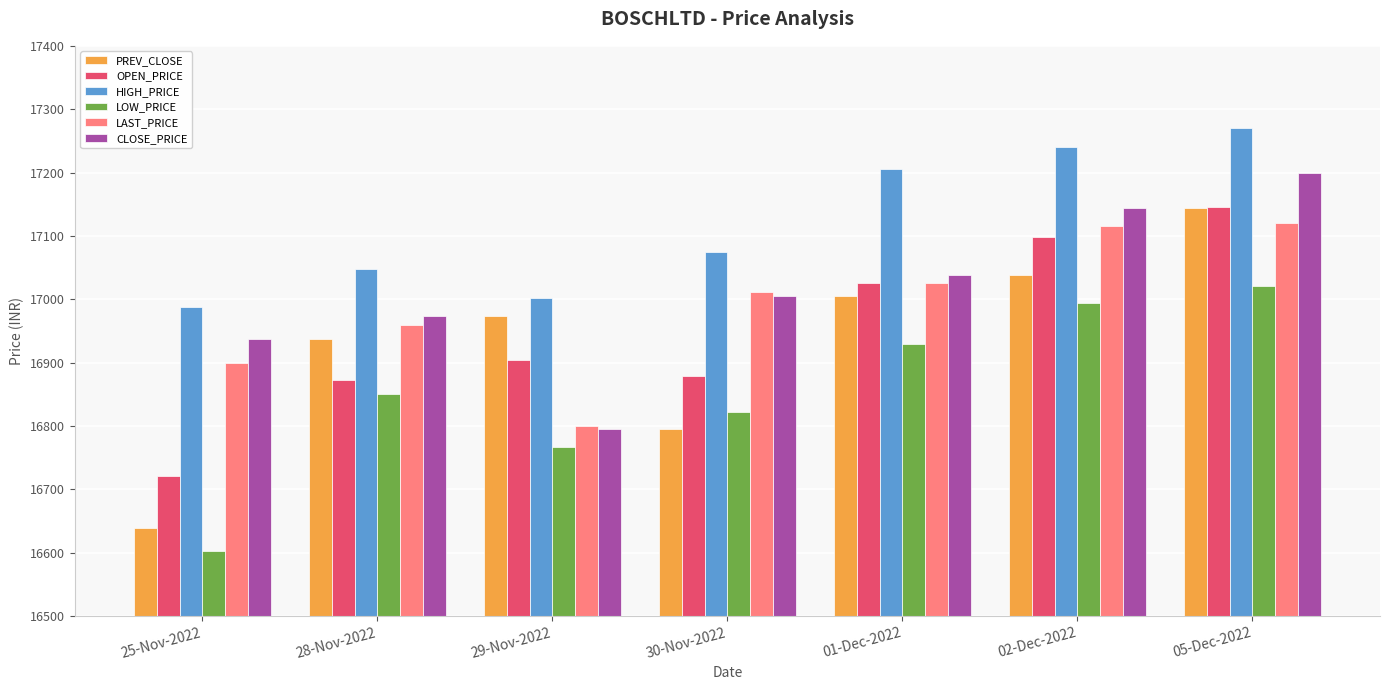

Which category has the lowest value in the CLOSE_PRICE series?

29-Nov-2022